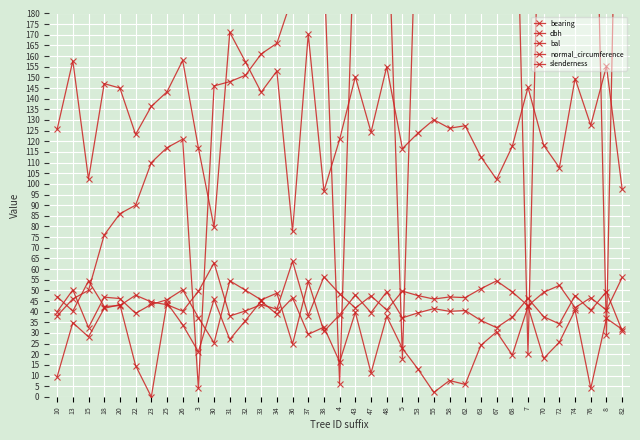

What are all the series names shown in the legend?

bearing, dbh, bal, normal_circumference, slenderness